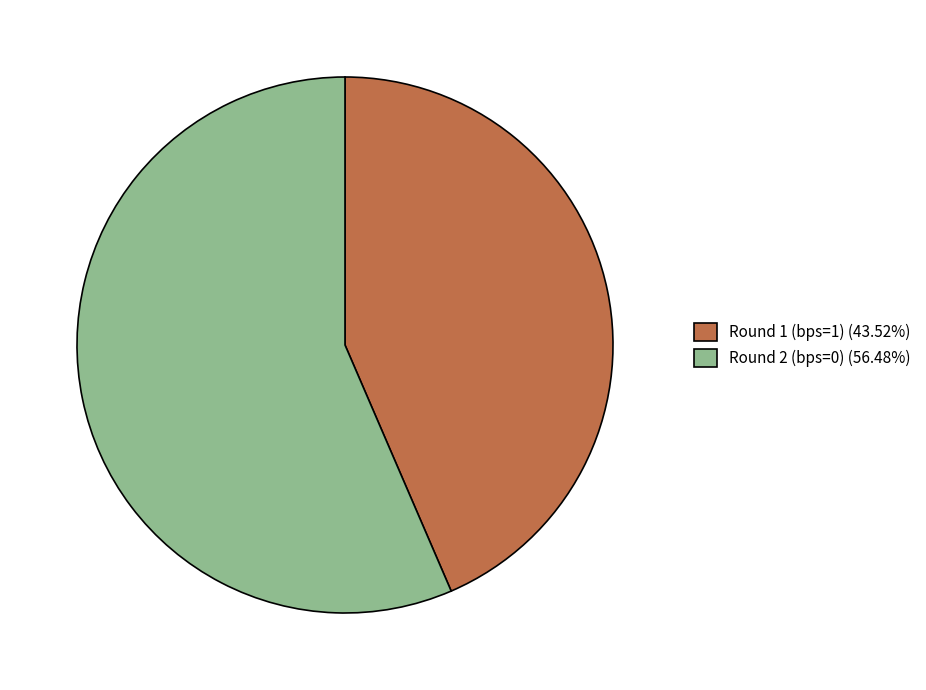

What is the ratio of the value at Round 2 (bps=0) (56.48%) to the value at Round 1 (bps=1) (43.52%)?

1.3